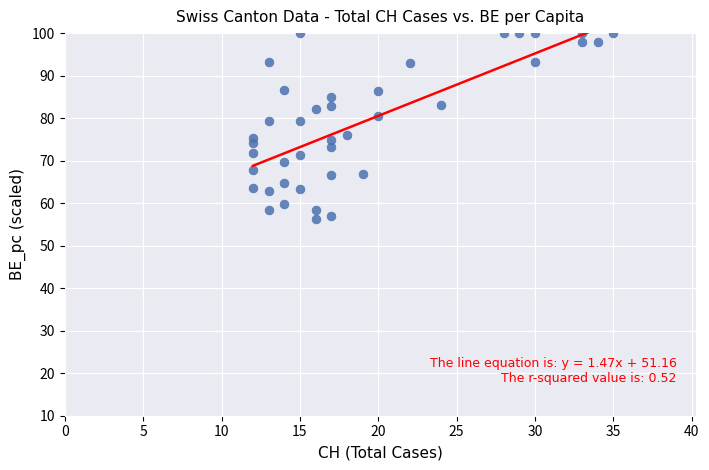

What is the range of Y values (max minus min)?

43.8